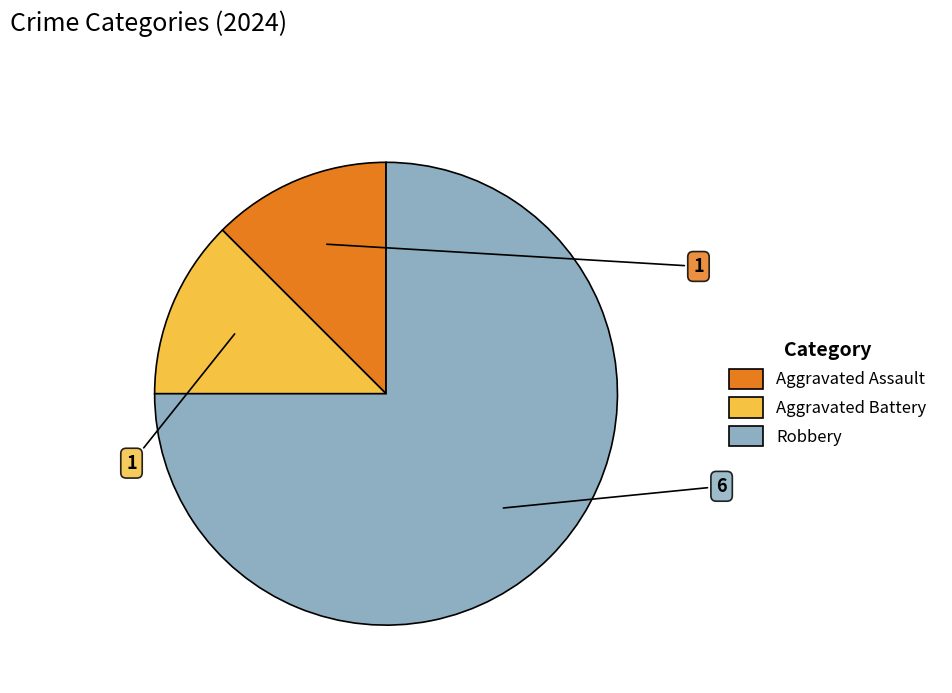

Which category has the biggest portion of the pie?

Robbery